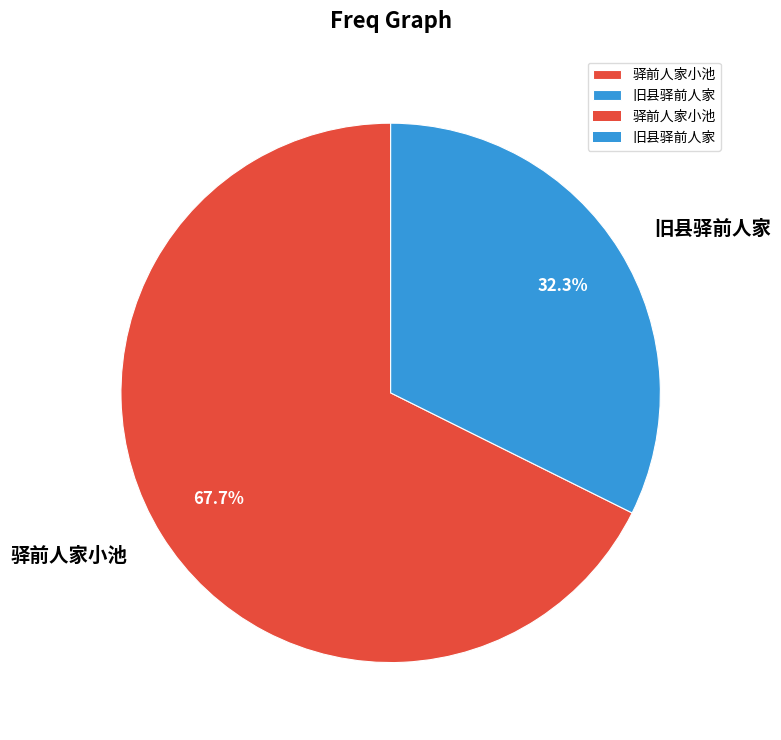

The 旧县驿前人家 slice represents 39% of the pie. True or false?

False